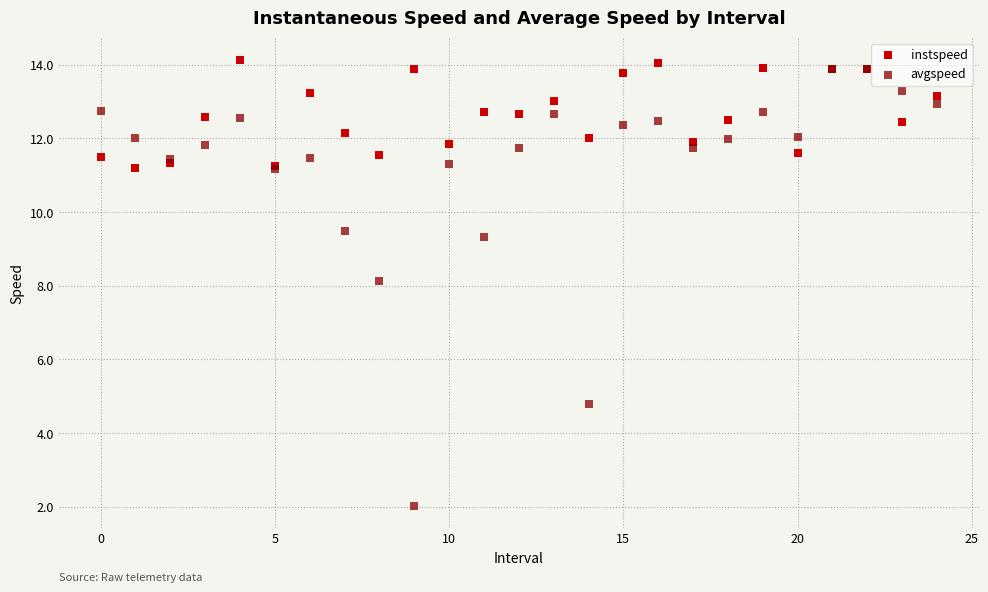

Which series reaches the maximum Y coordinate?

instspeed